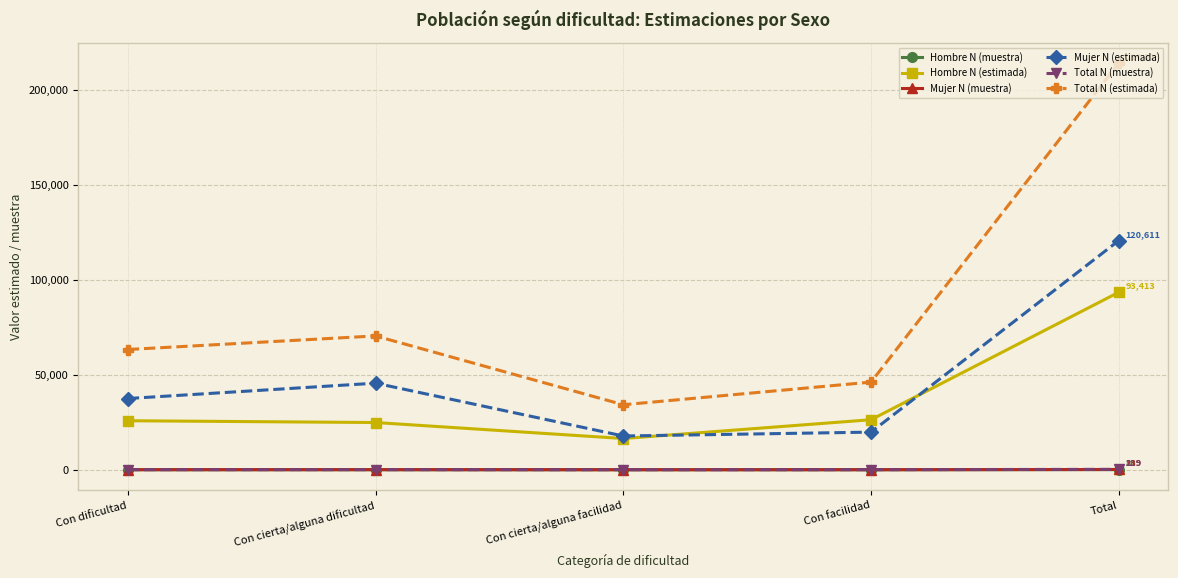

True or false: Mujer N (estimada) and Total N (muestra) intersect in this chart.

False